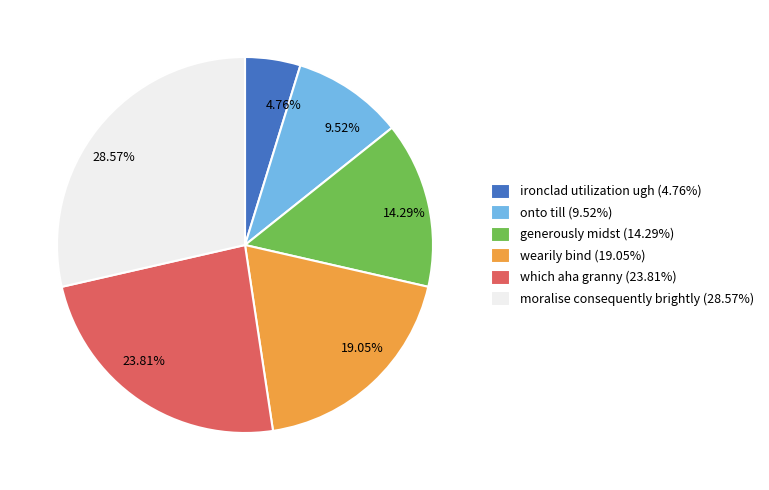

Combined, do generously midst and wearily bind account for over 50%?

No